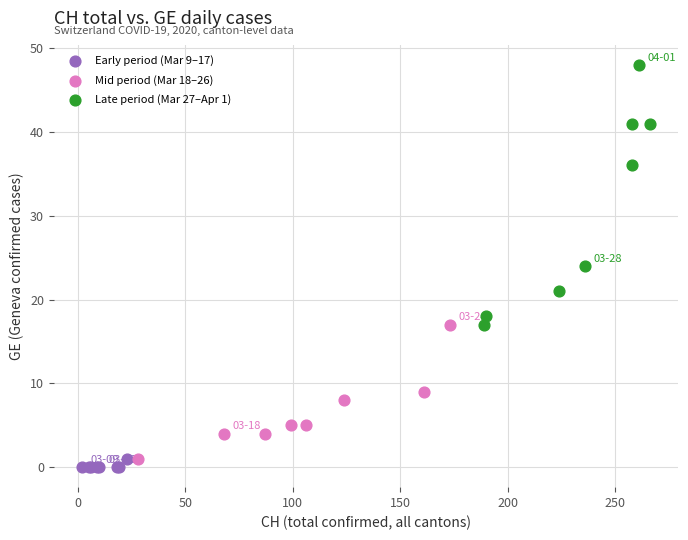

Which series contains the lowest Y value?

Early period (Mar 9–17)